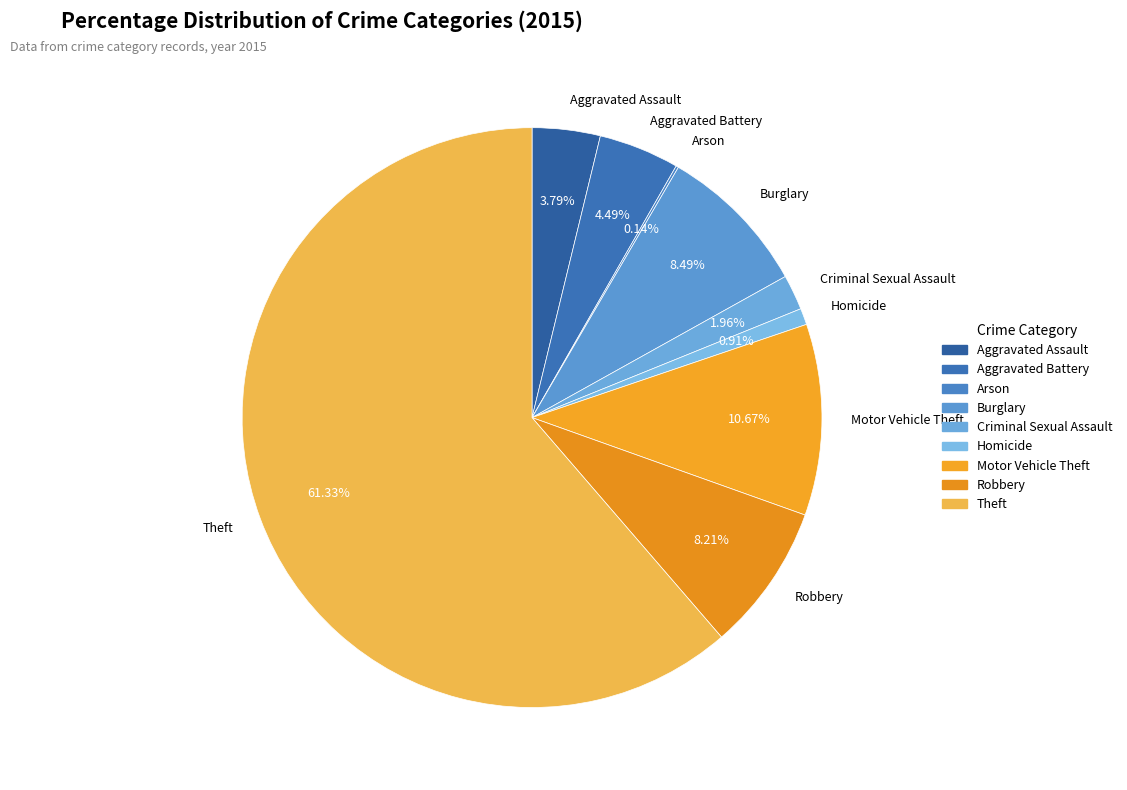

Is it true that Aggravated Assault is 4% of the pie?

True